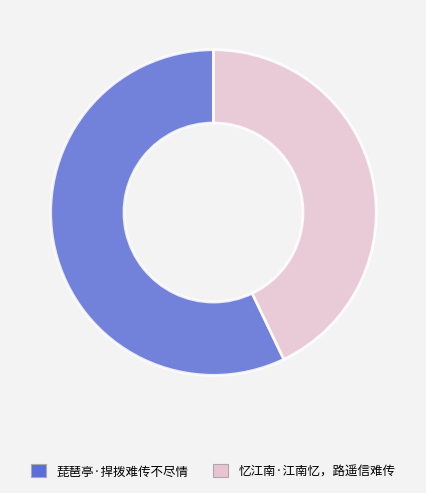

Which has a higher value, 琵琶亭·捍拨难传不尽情 or 忆江南·江南忆，路遥信难传?

琵琶亭·捍拨难传不尽情